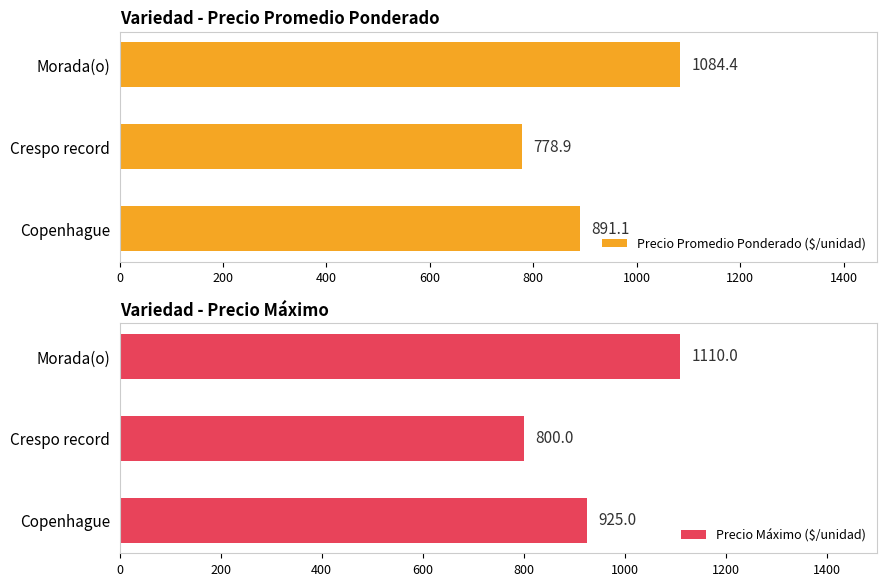

The Precio Promedio Ponderado ($/unidad) series shows 393.6 at Morada(o). True or false?

False